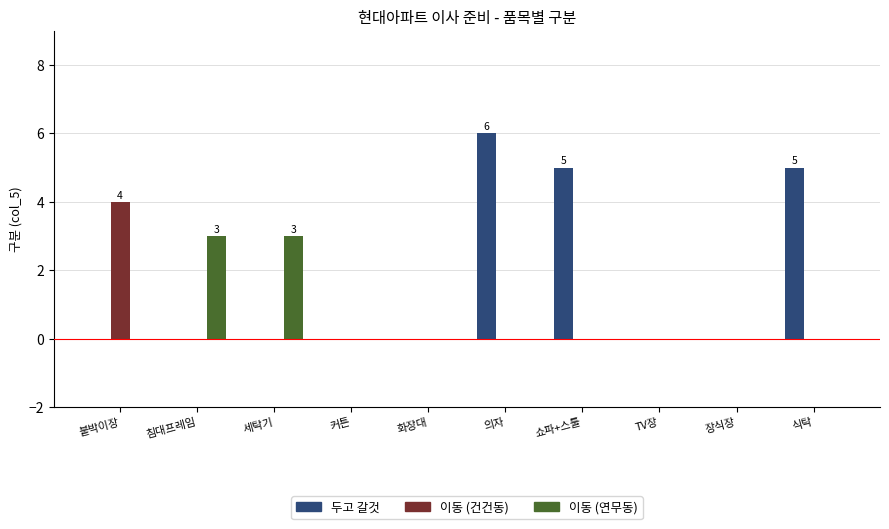

What is the maximum value shown in the chart?

6